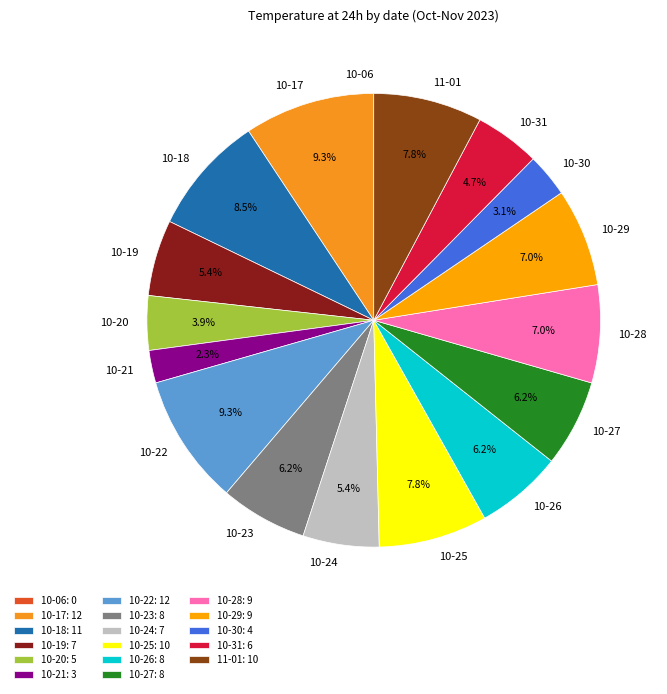

What is the ratio of the value at 10-23 to the value at 10-26?

1.0